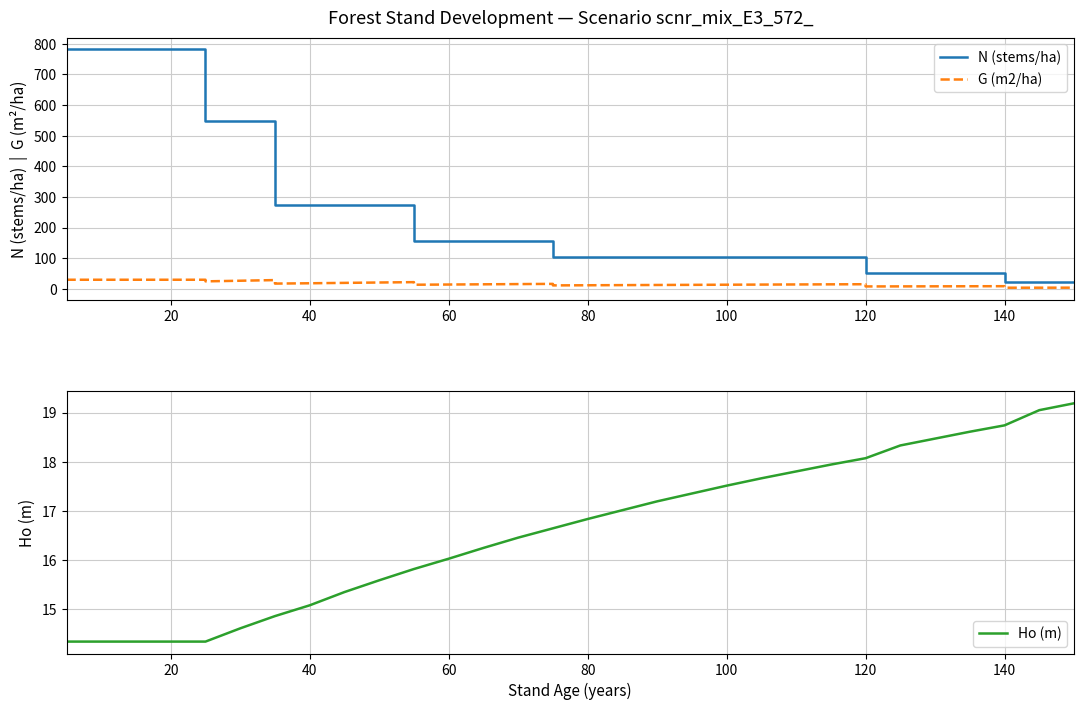

What is the minimum value shown in the chart?

3.5